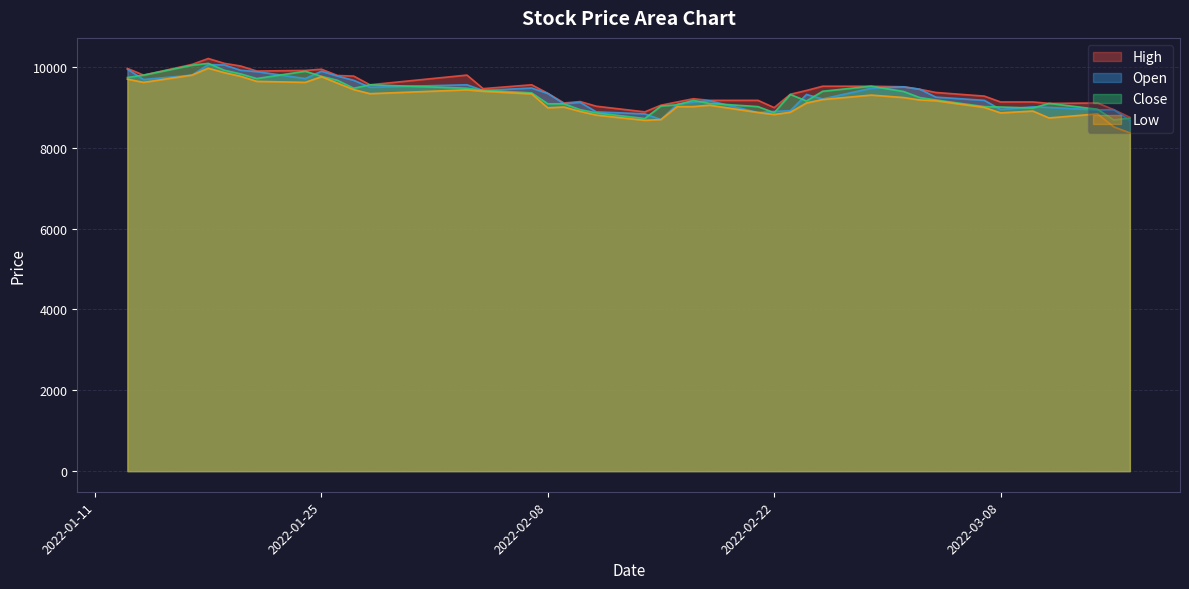

What is the average value of the Low series?

9188